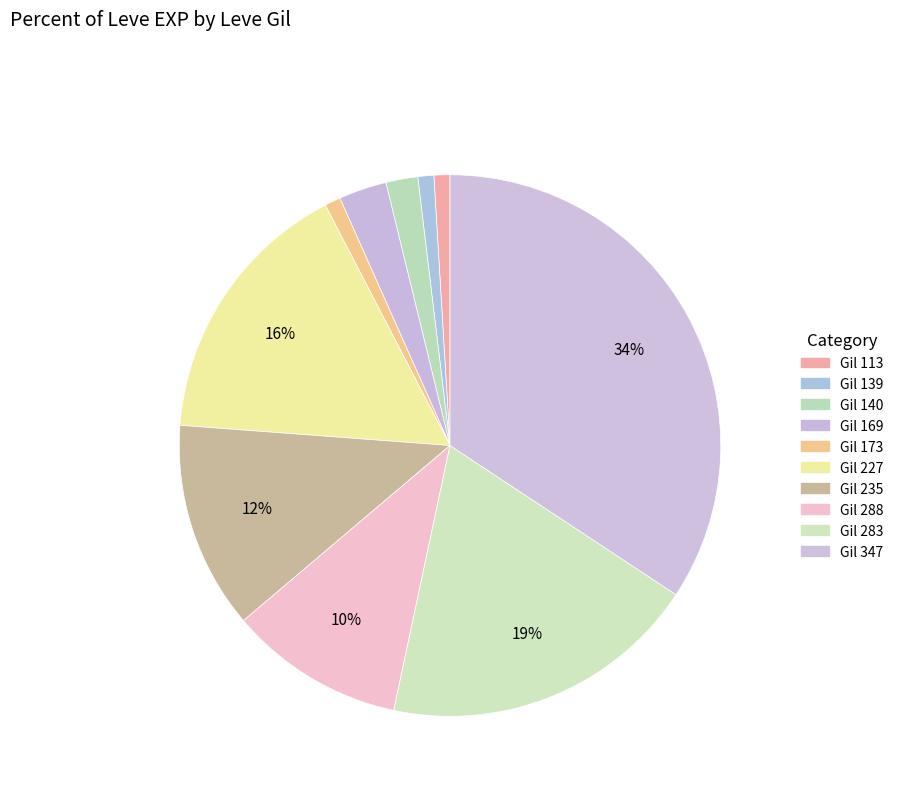

How many segments does this pie chart have?

10